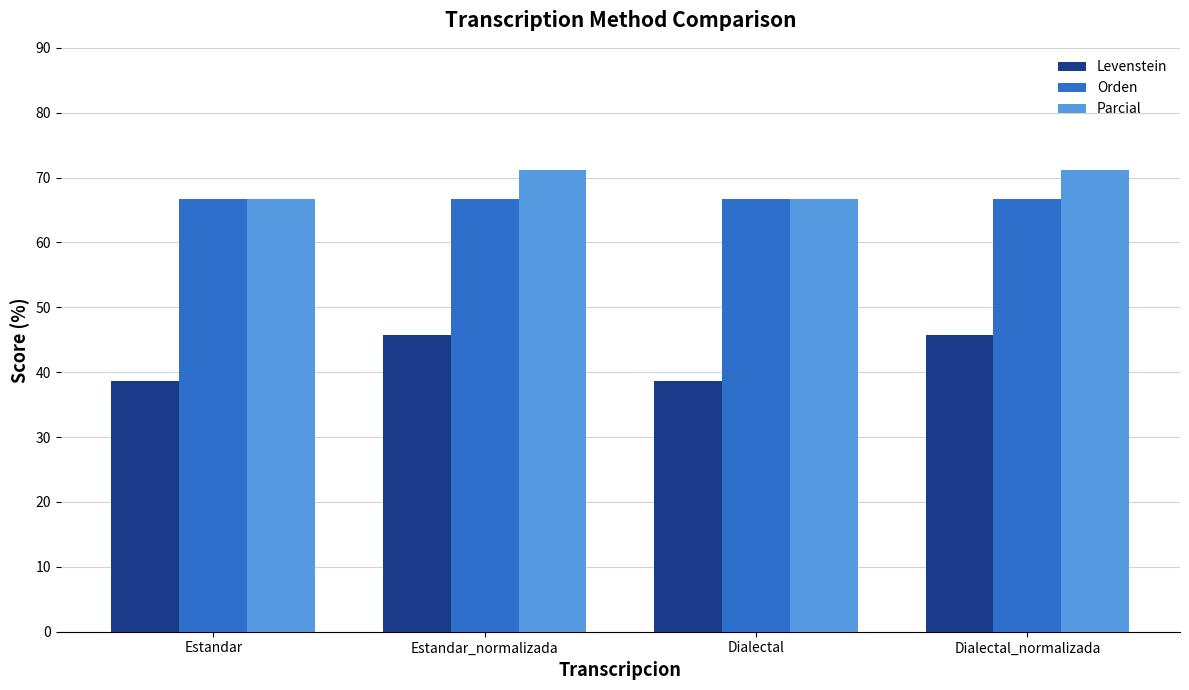

What is the value of the Levenstein bar at the 3rd from the left?

38.7